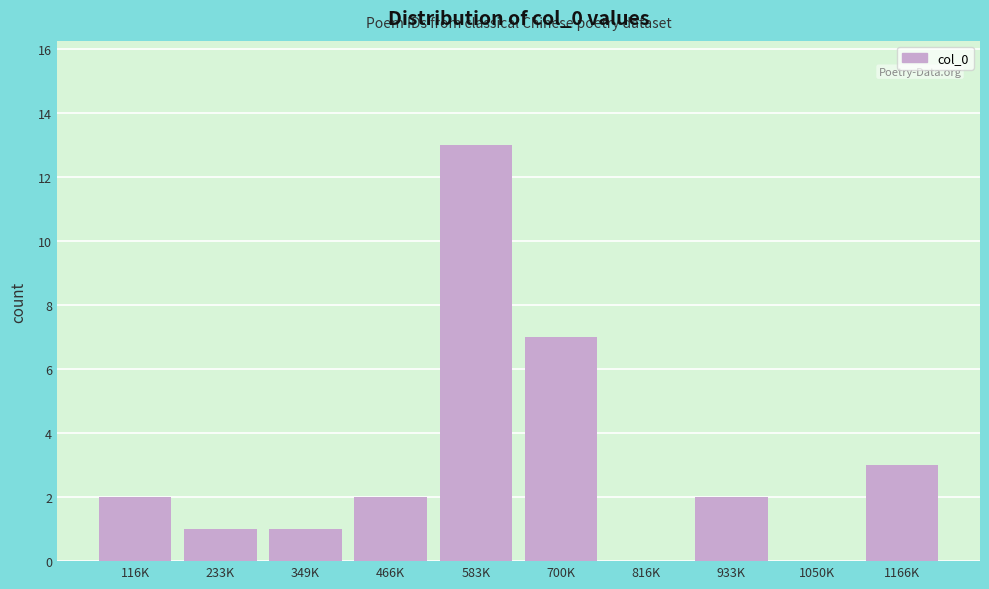

Reading left to right, extract all data points from this chart.

116K=2	233K=1	349K=1	466K=2	583K=13	700K=7	816K=0	933K=2	1050K=0	1166K=3